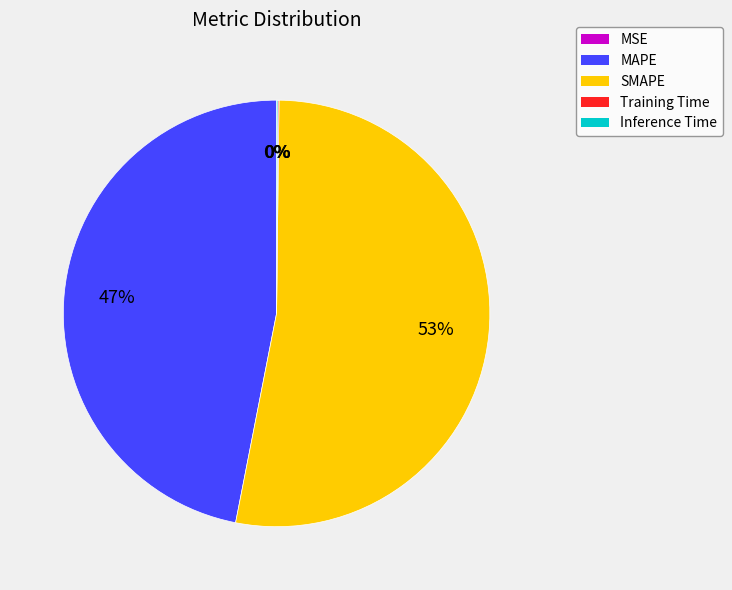

Is there a majority slice in this chart?

Yes